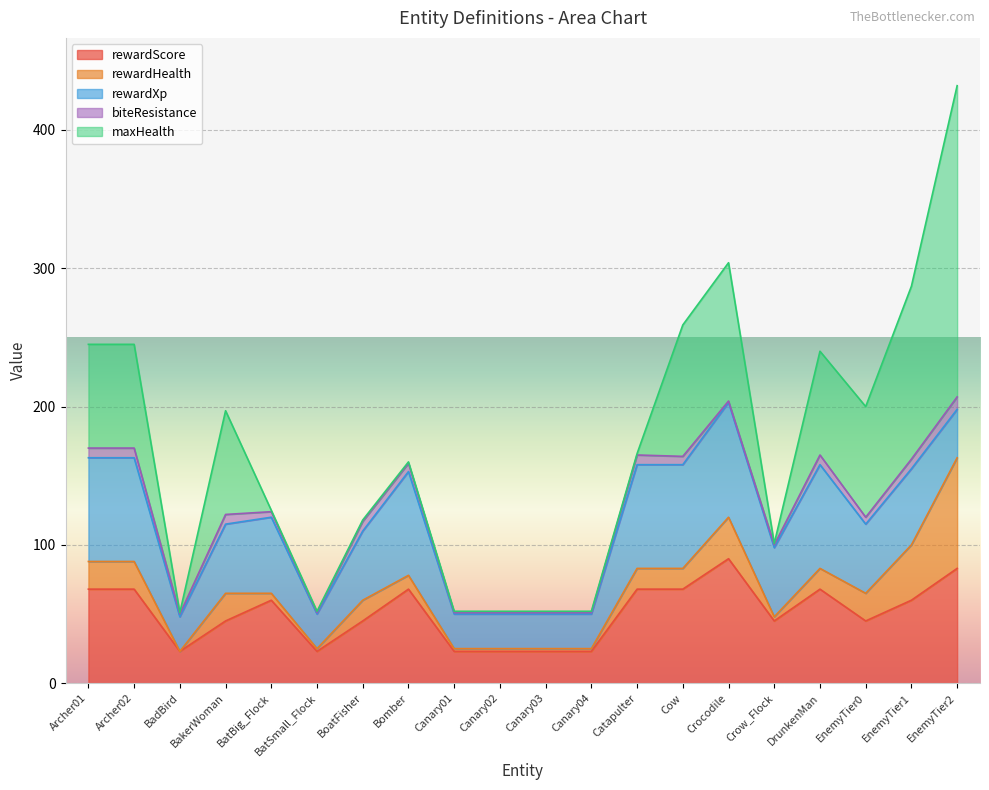

Rank the series by their maximum value, from highest to lowest.

maxHealth, rewardScore, rewardXp, rewardHealth, biteResistance